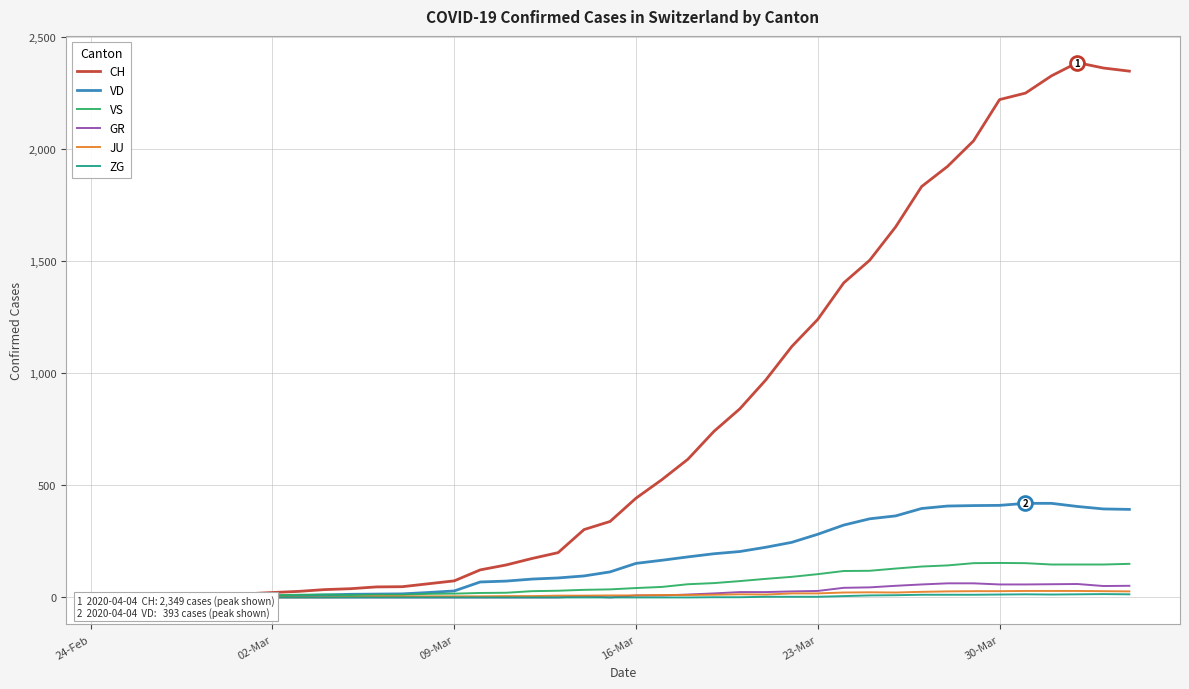

In ZG, how many points are higher than both neighbors (excluding endpoints)?

2